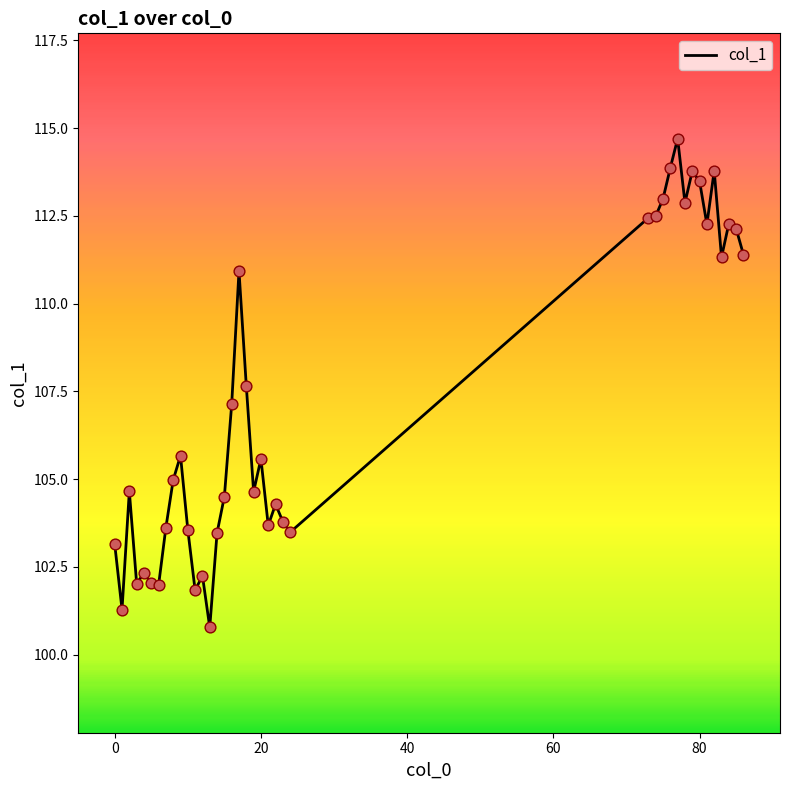

What is the difference between the maximum and minimum values?

13.9